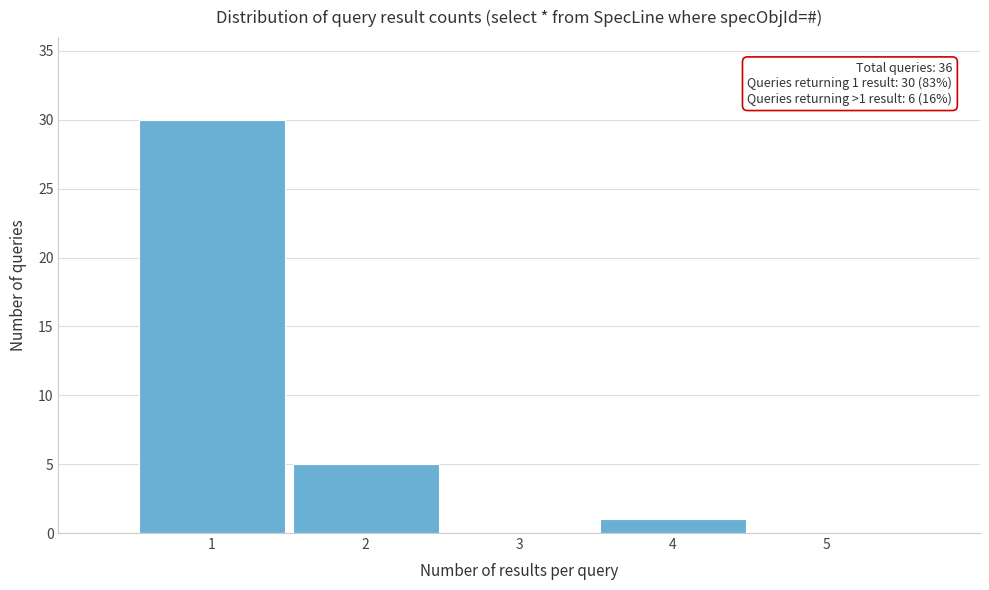

Which range on the x-axis has the tallest bar?

0.5 to 1.5